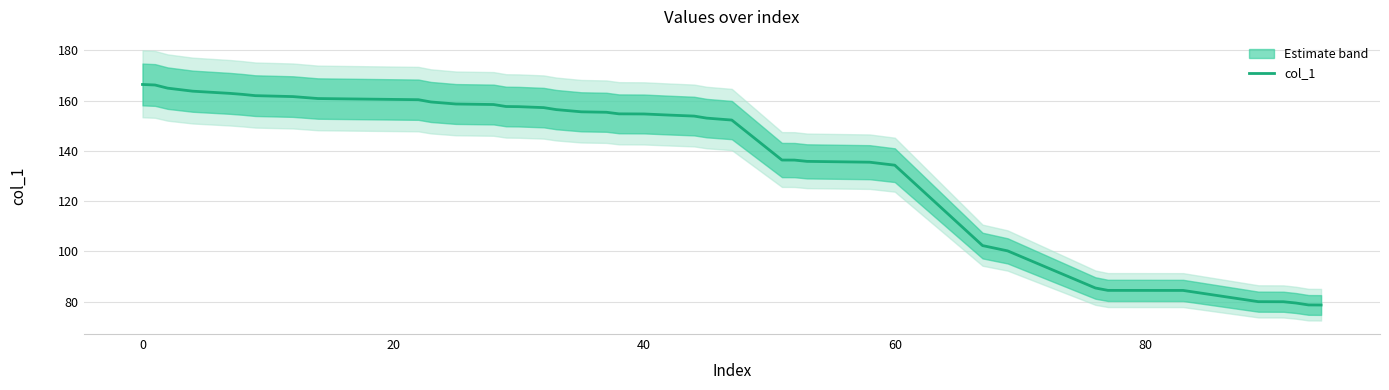

How many distinct data groups are displayed?

1